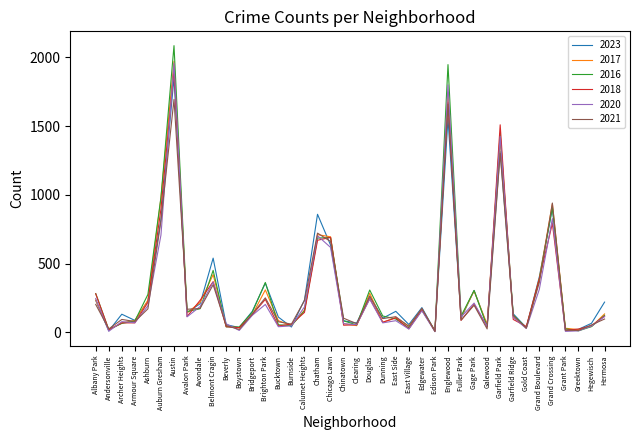

What is the sum of all 2023 values?

12789